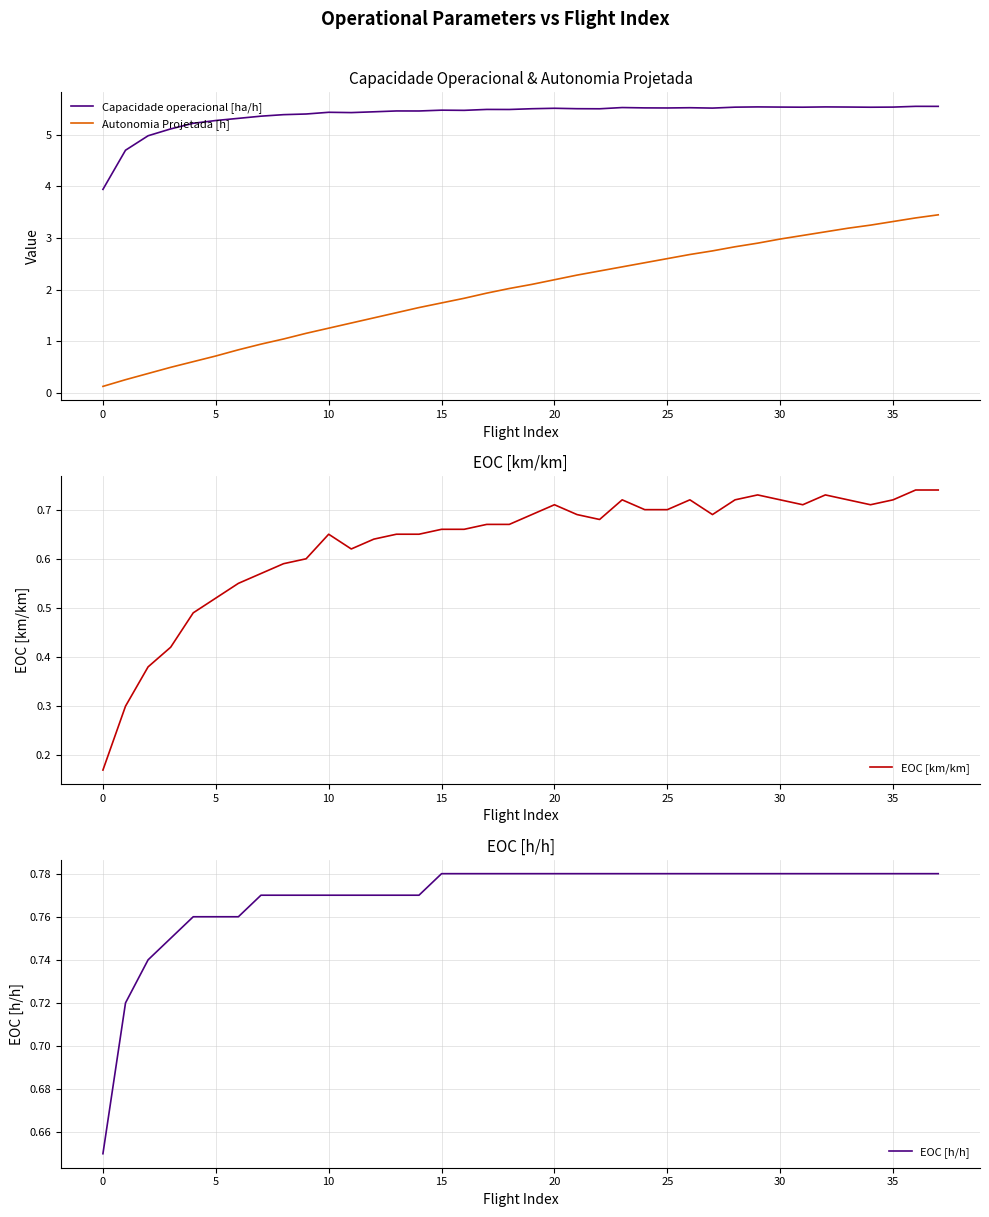

True or false: Autonomia Projetada [h] and Capacidade operacional [ha/h] cross at least once.

False